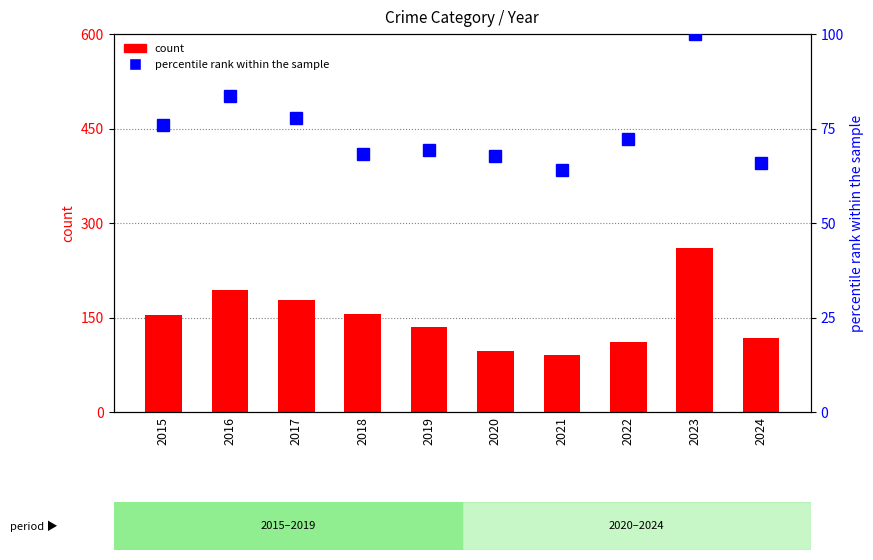

Reading right to left, transcribe all the data shown in this chart.

count: 118.0	260.0	111.0	91.0	97.0	135.0	155.0	178.0	194.0	154.0
percentile rank within the sample: 65.9	100.0	72.2	64.1	67.6	69.4	68.3	77.8	83.5	75.9